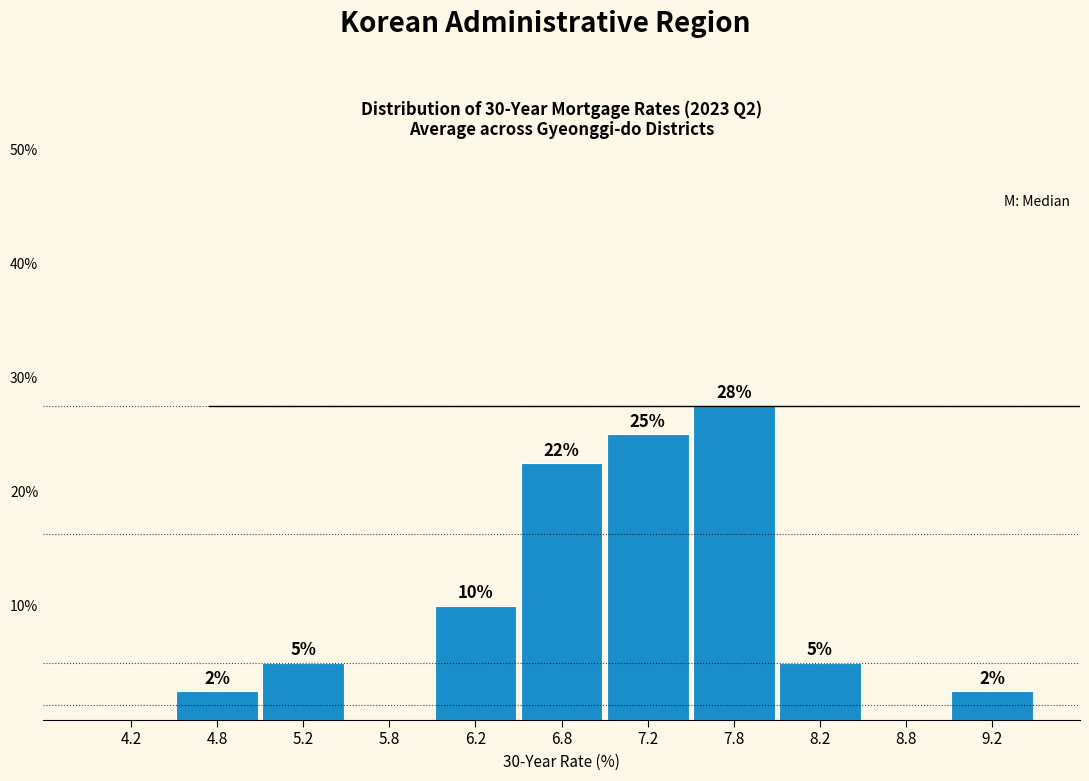

Over which range of the x-axis is the bar tallest?

7.5 to 8.0